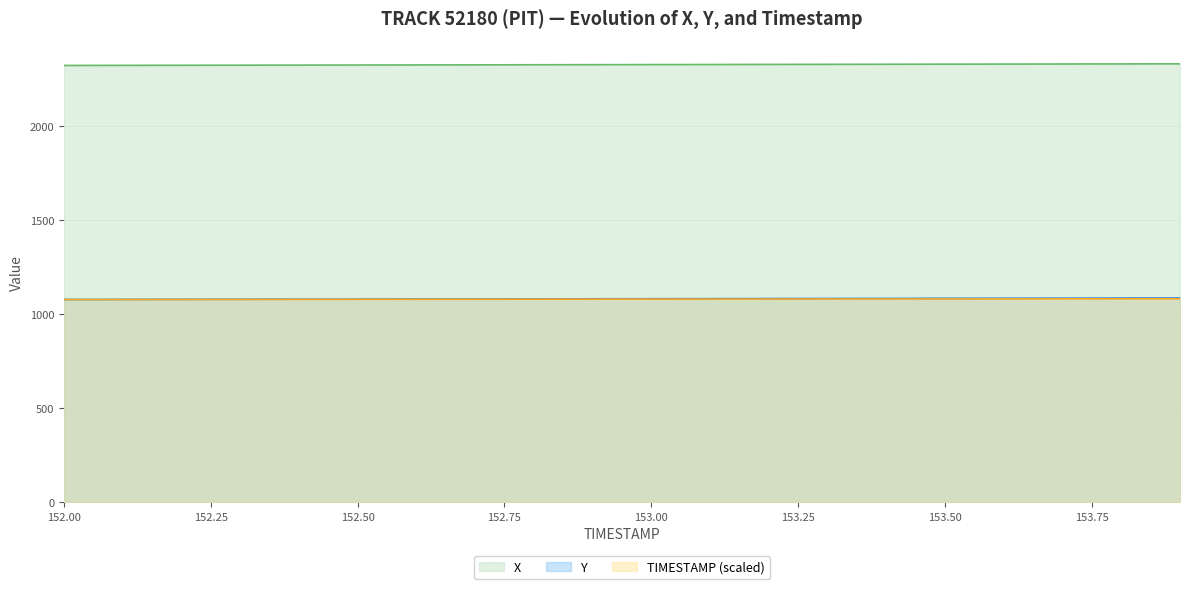

What are all the series names shown in the legend?

X, Y, TIMESTAMP (scaled)